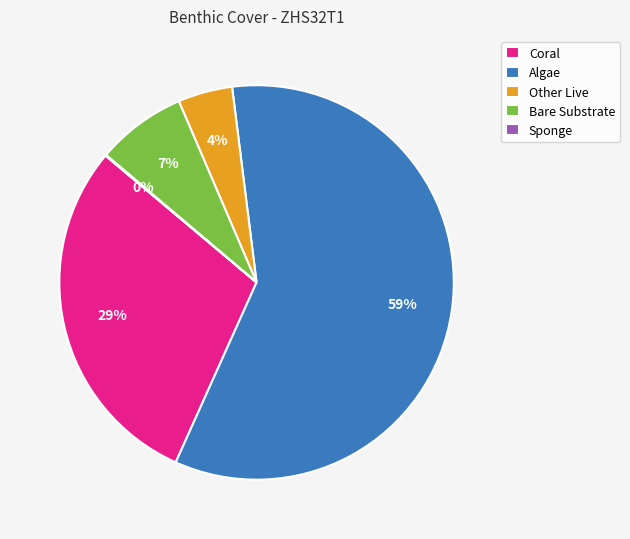

Between Algae and Coral, which is larger?

Algae